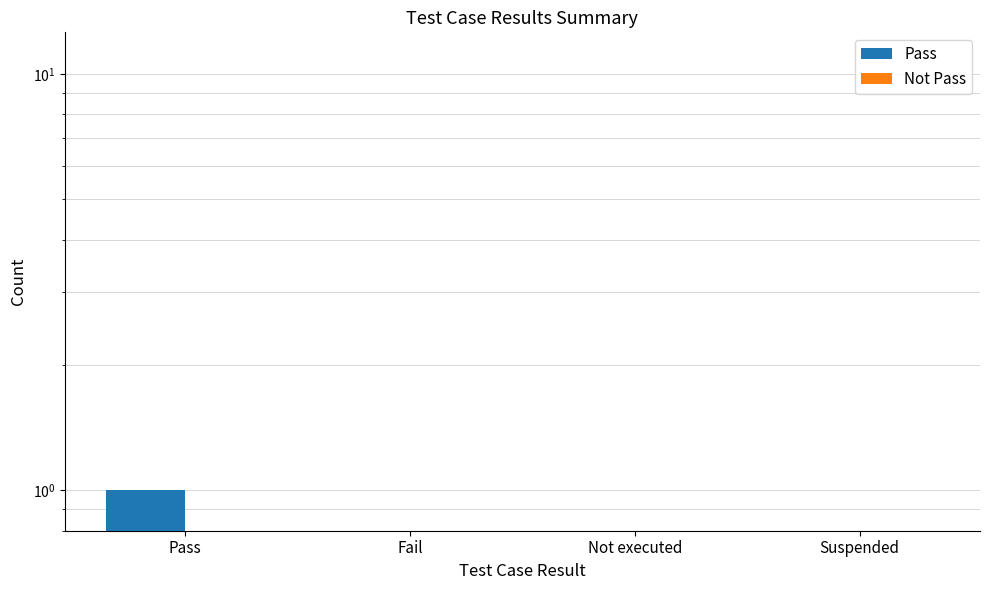

How many values in the Pass series exceed 0?

1